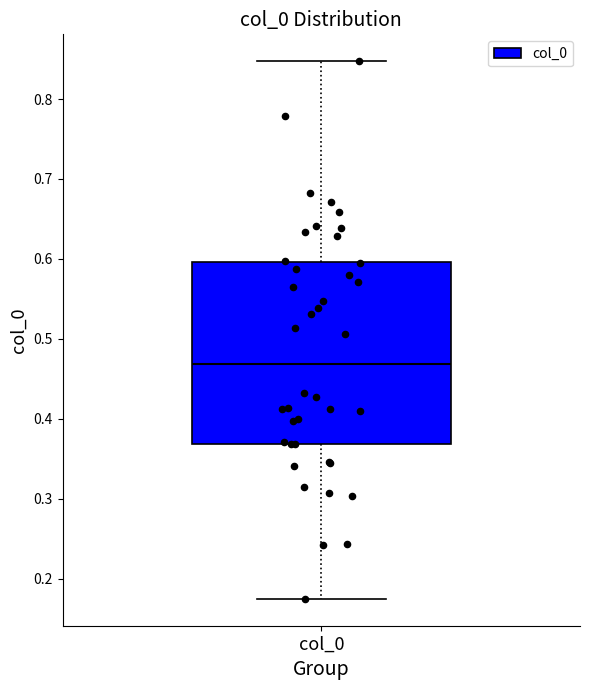

Where does the lower whisker of the box for col_0 end on the y-axis? The values are not printed on the chart, so give them approximately, as read against the axis.

0.17